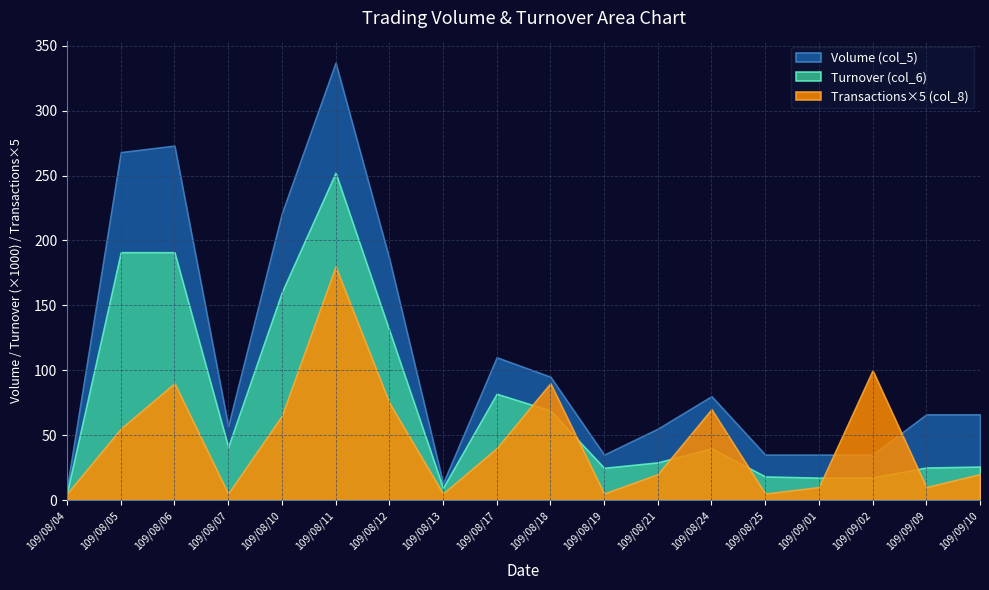

What is the sum of all Turnover (col_6) values?

1330.3